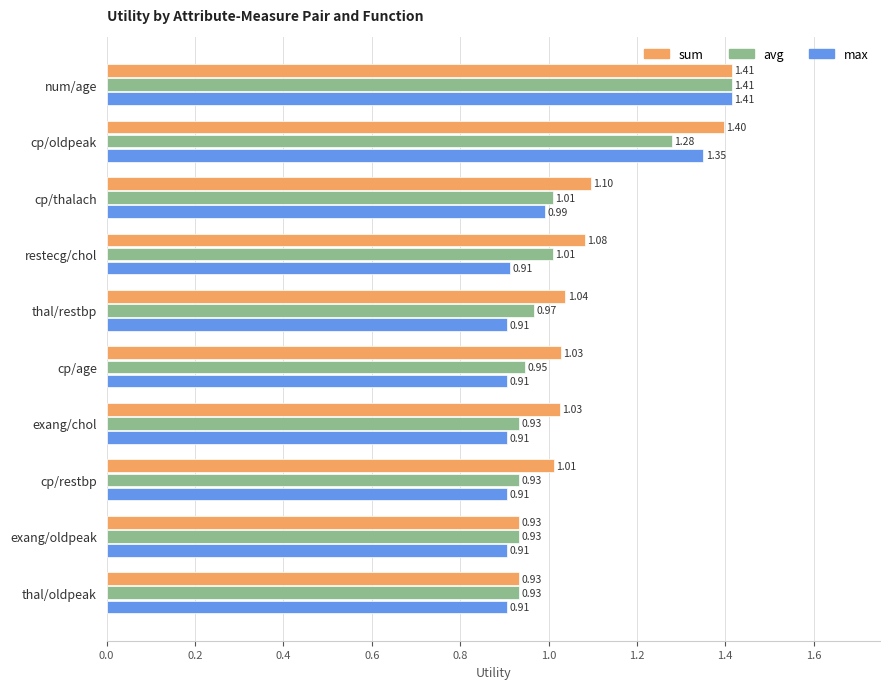

Between restecg/chol and thal/oldpeak, which series saw the biggest shift?

sum